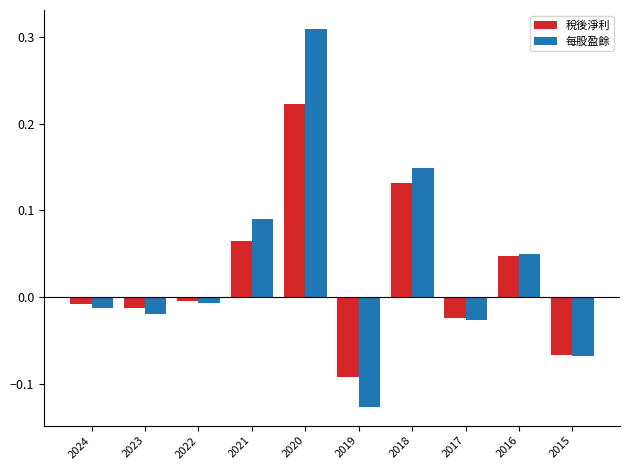

At which label does 每股盈餘 first exceed 0?

2021